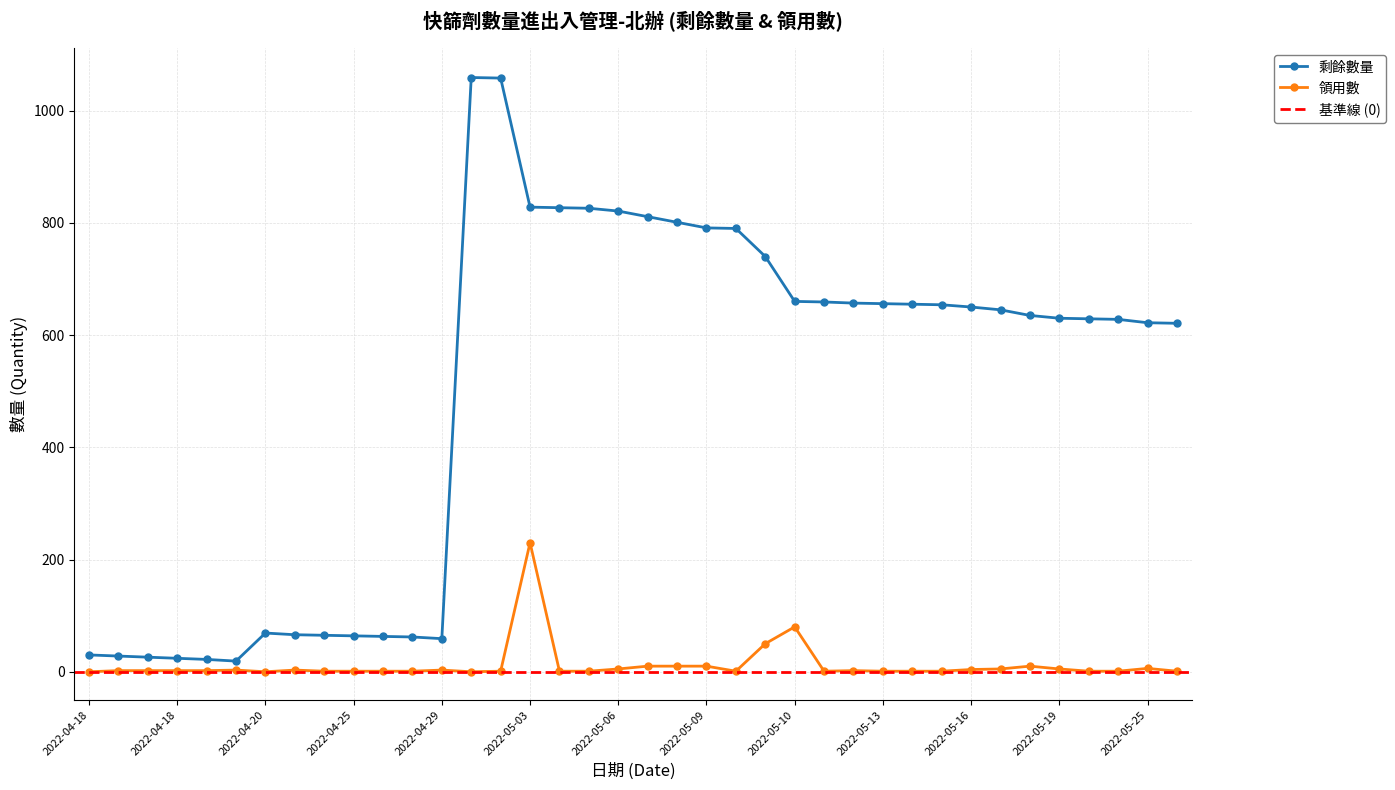

List the series in order of their overall mean, highest first.

剩餘數量, 領用數